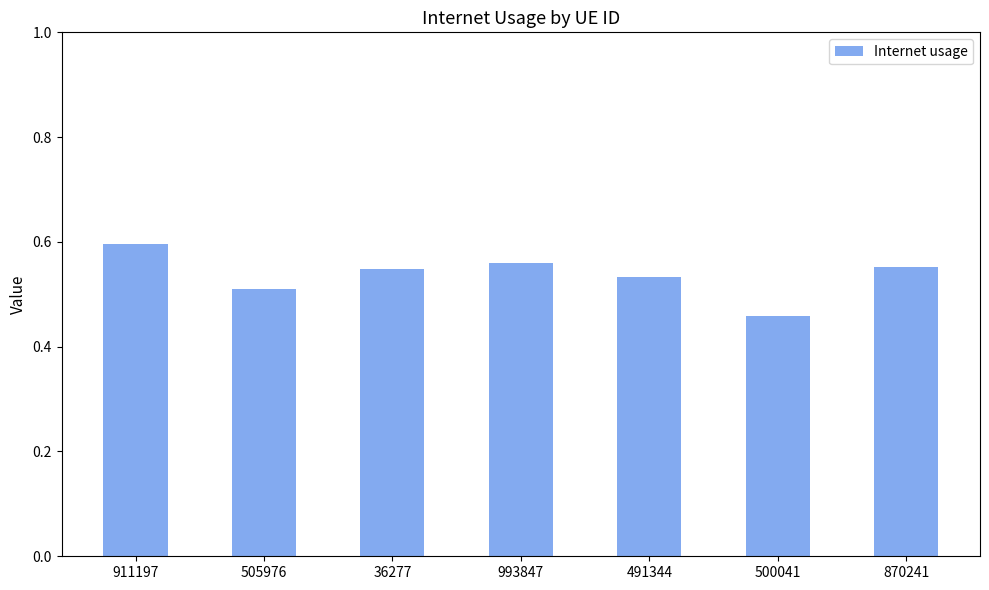

Which category has the lowest value across all series?

500041